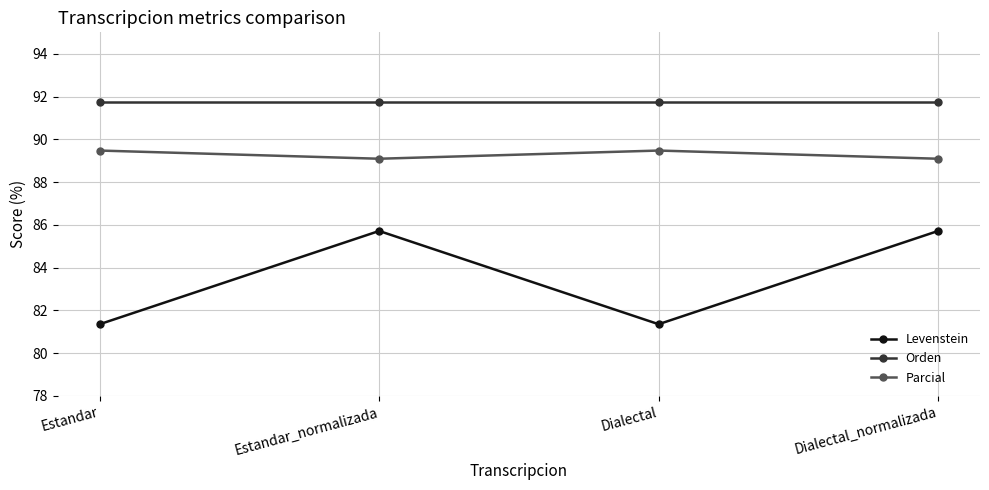

Reading left to right, list all the values displayed in this chart.

Levenstein: 81.4	85.7	81.4	85.7
Orden: 91.7	91.7	91.7	91.7
Parcial: 89.5	89.1	89.5	89.1